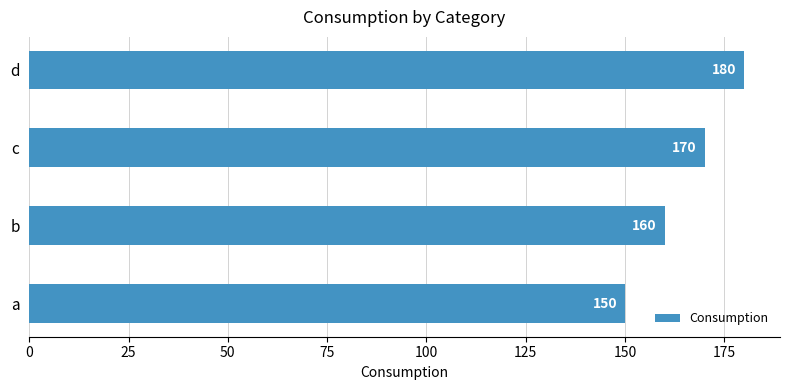

What is the change in value from a to d?

+30